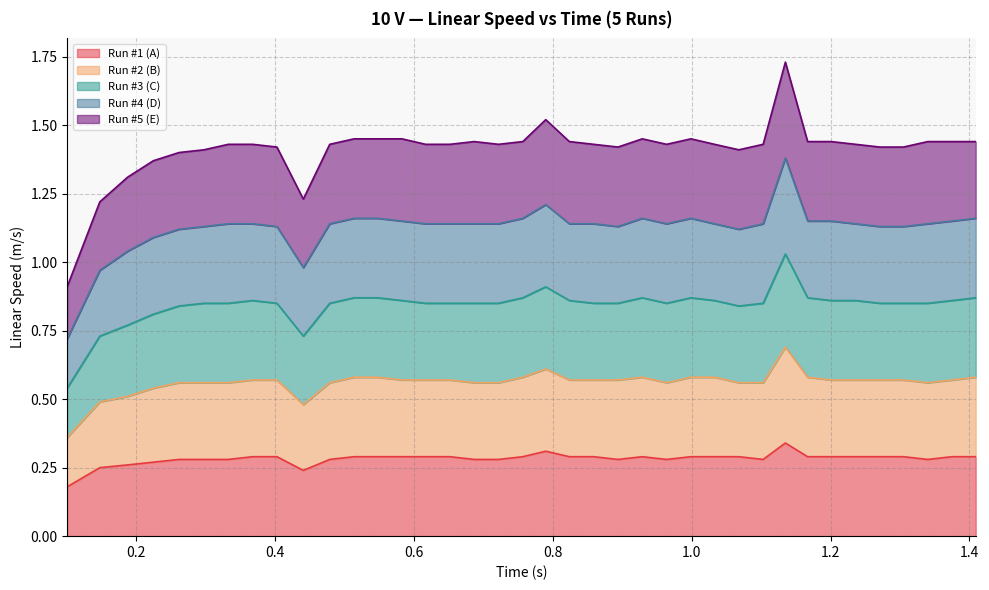

Does the chart have visible grid lines?

Yes